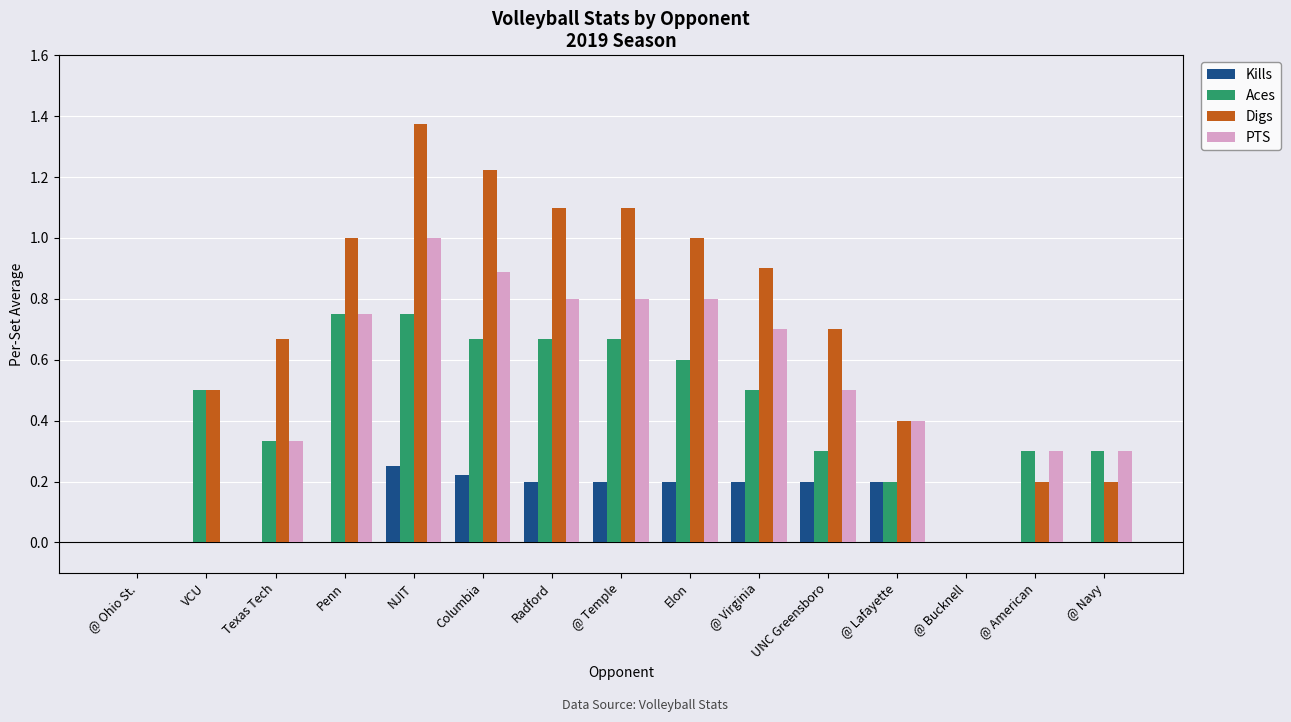

What are all the series names shown in the legend?

Kills, Aces, Digs, PTS